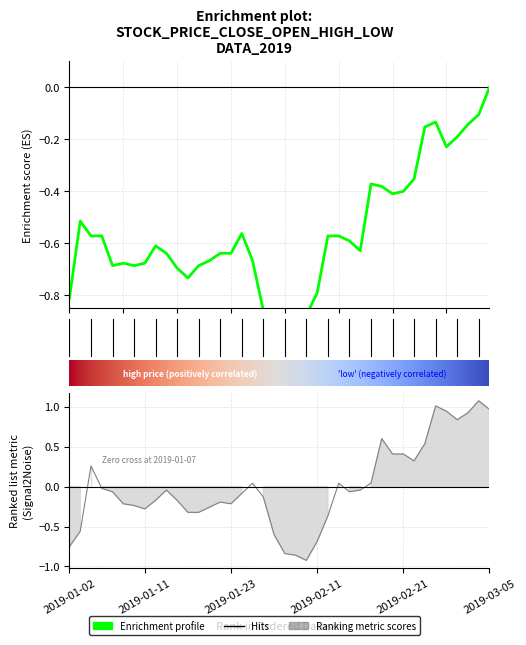

In close, how many points are higher than both neighbors (excluding endpoints)?

6